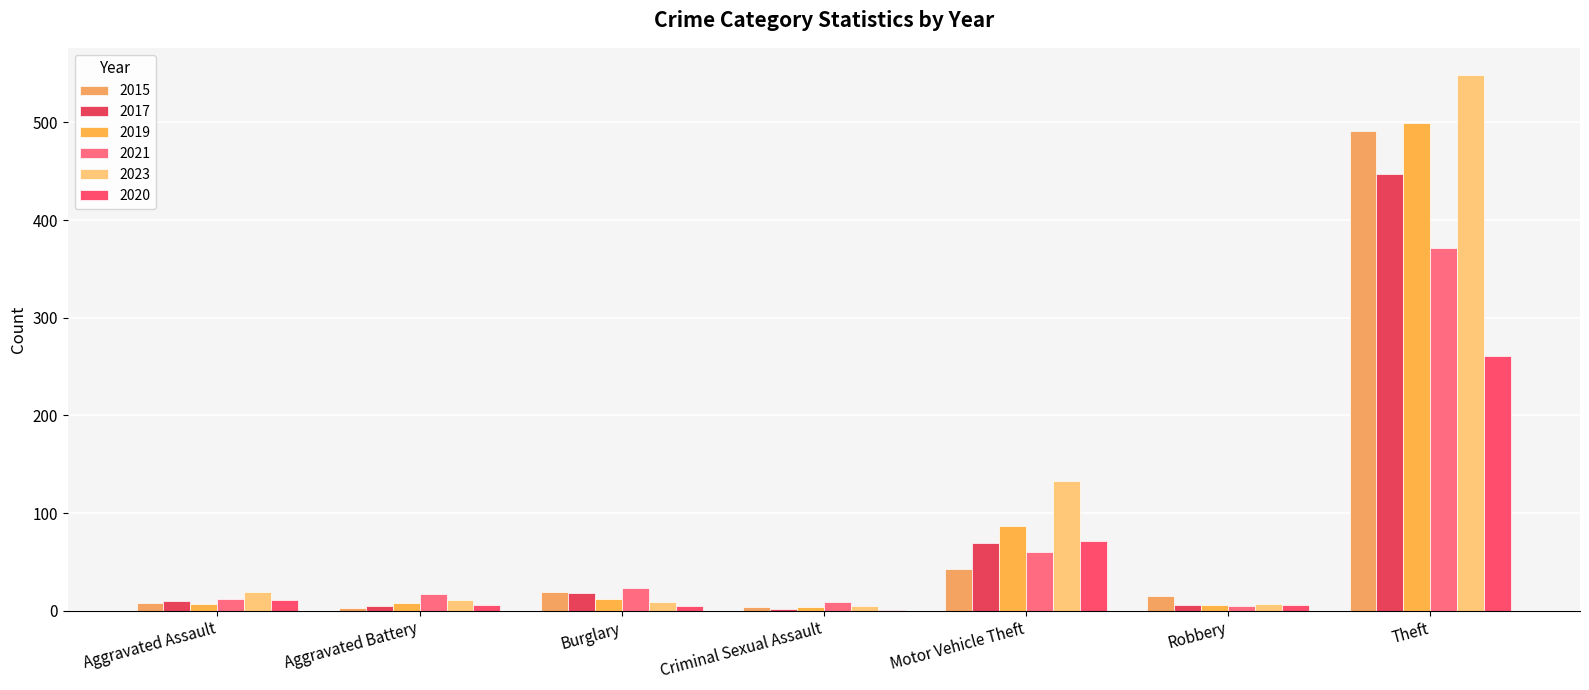

What is the total value across all series at Robbery?

45